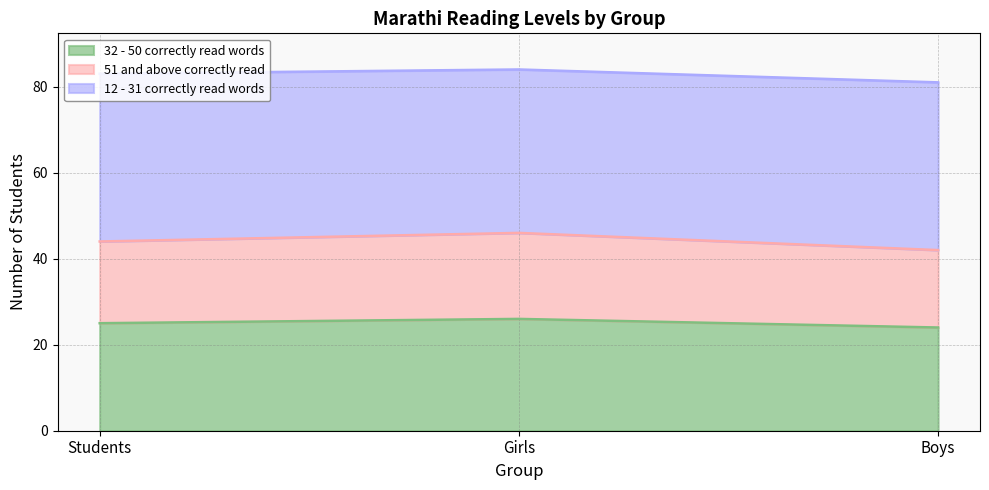

Which label corresponds to the largest value in the chart?

Girls